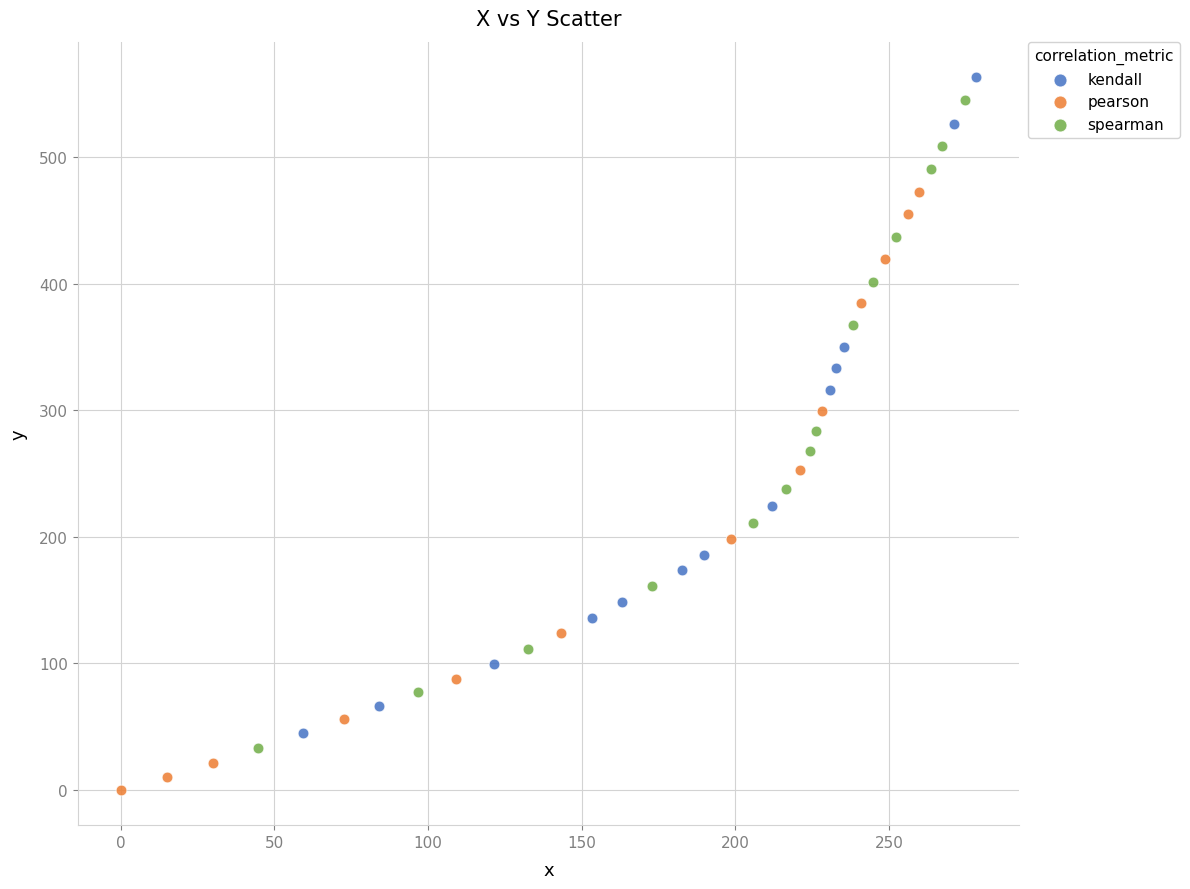

What are all the series names shown in the legend?

kendall, pearson, spearman